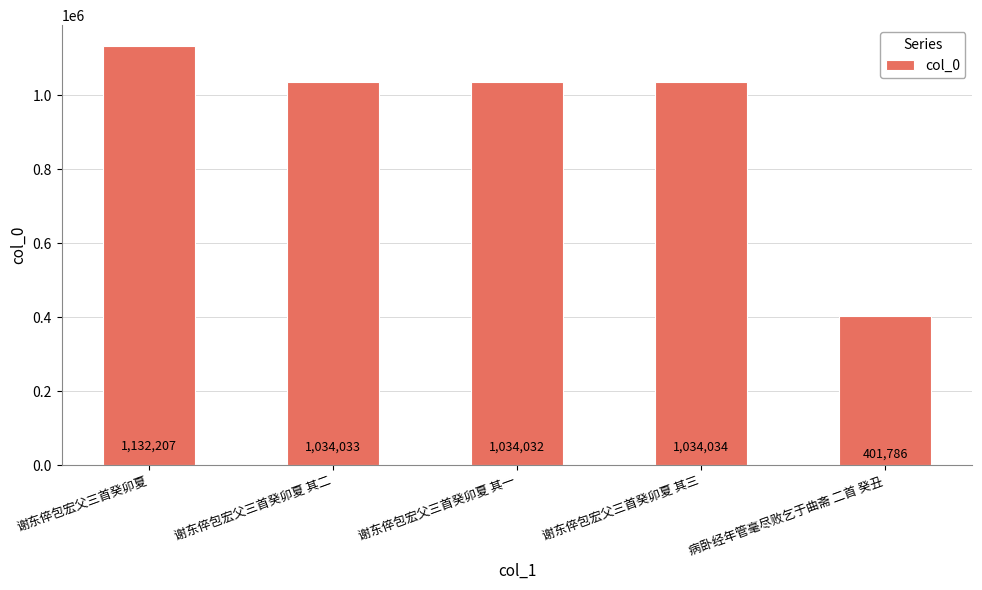

The chart shows a value of 401786 at 病卧经年管毫尽败乞于曲斋 二首 癸丑. True or false?

True